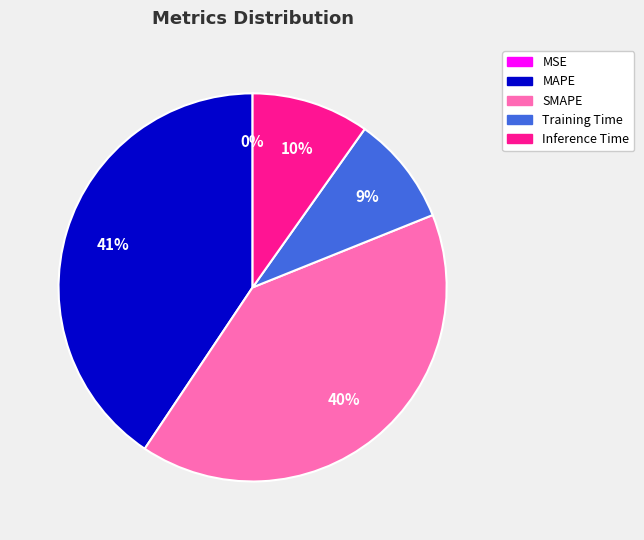

Does MAPE account for over 50% of the chart?

No